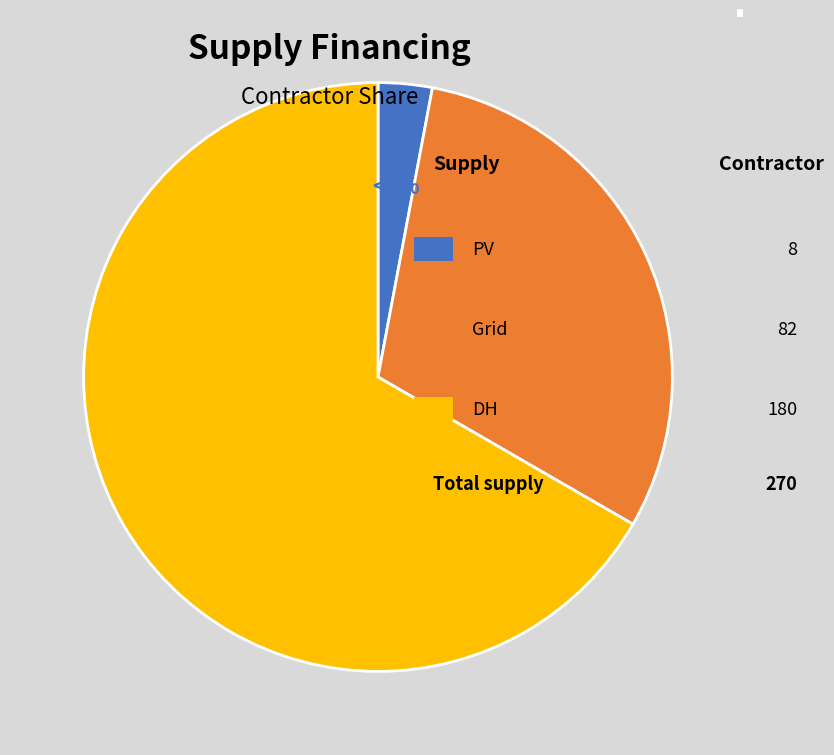

Approximately how many times larger is the value at DH compared to PV?

22.5